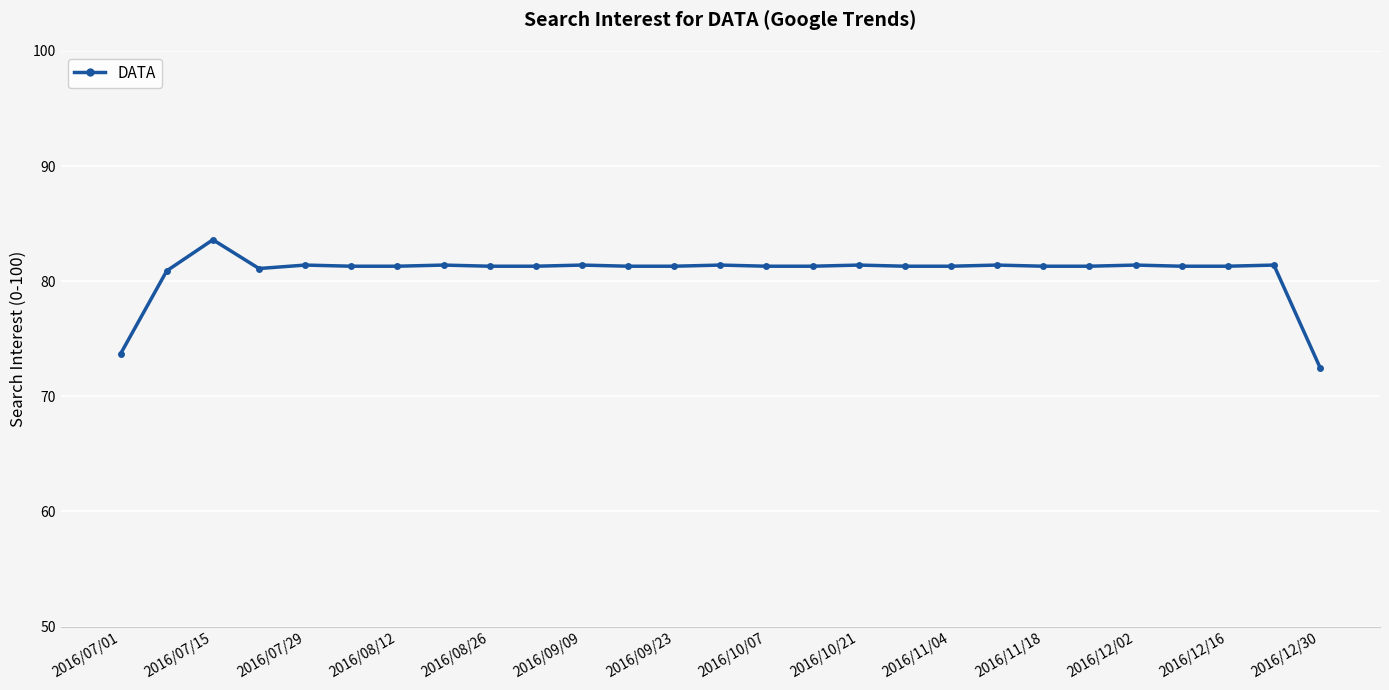

True or false: there are more than 0 points higher than both neighbors.

True